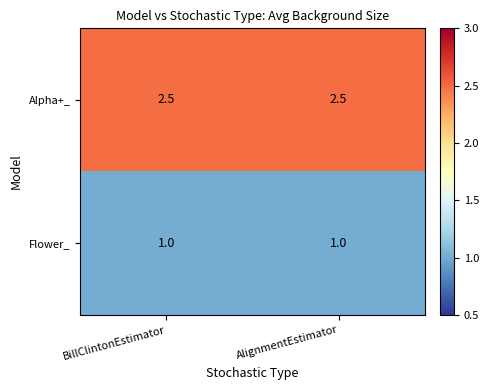

Reading left to right, extract all data points from this chart.

Alpha+_: 2.5	2.5
Flower_: 1.0	1.0